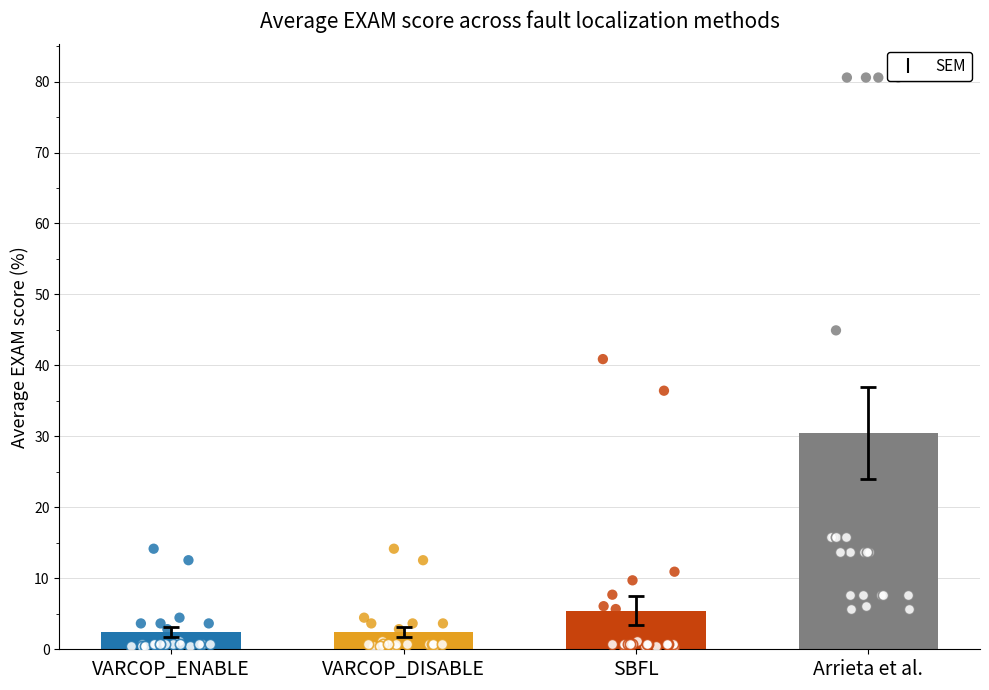

Which series has the largest total across all categories?

Arrieta:EXAM